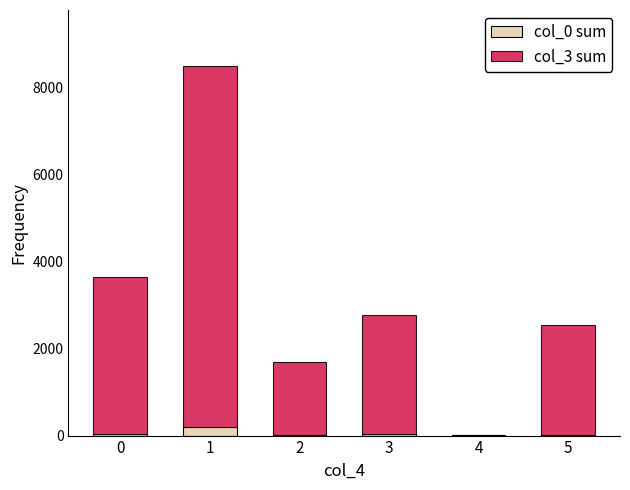

What are all the series names shown in the legend?

col_0 sum, col_3 sum